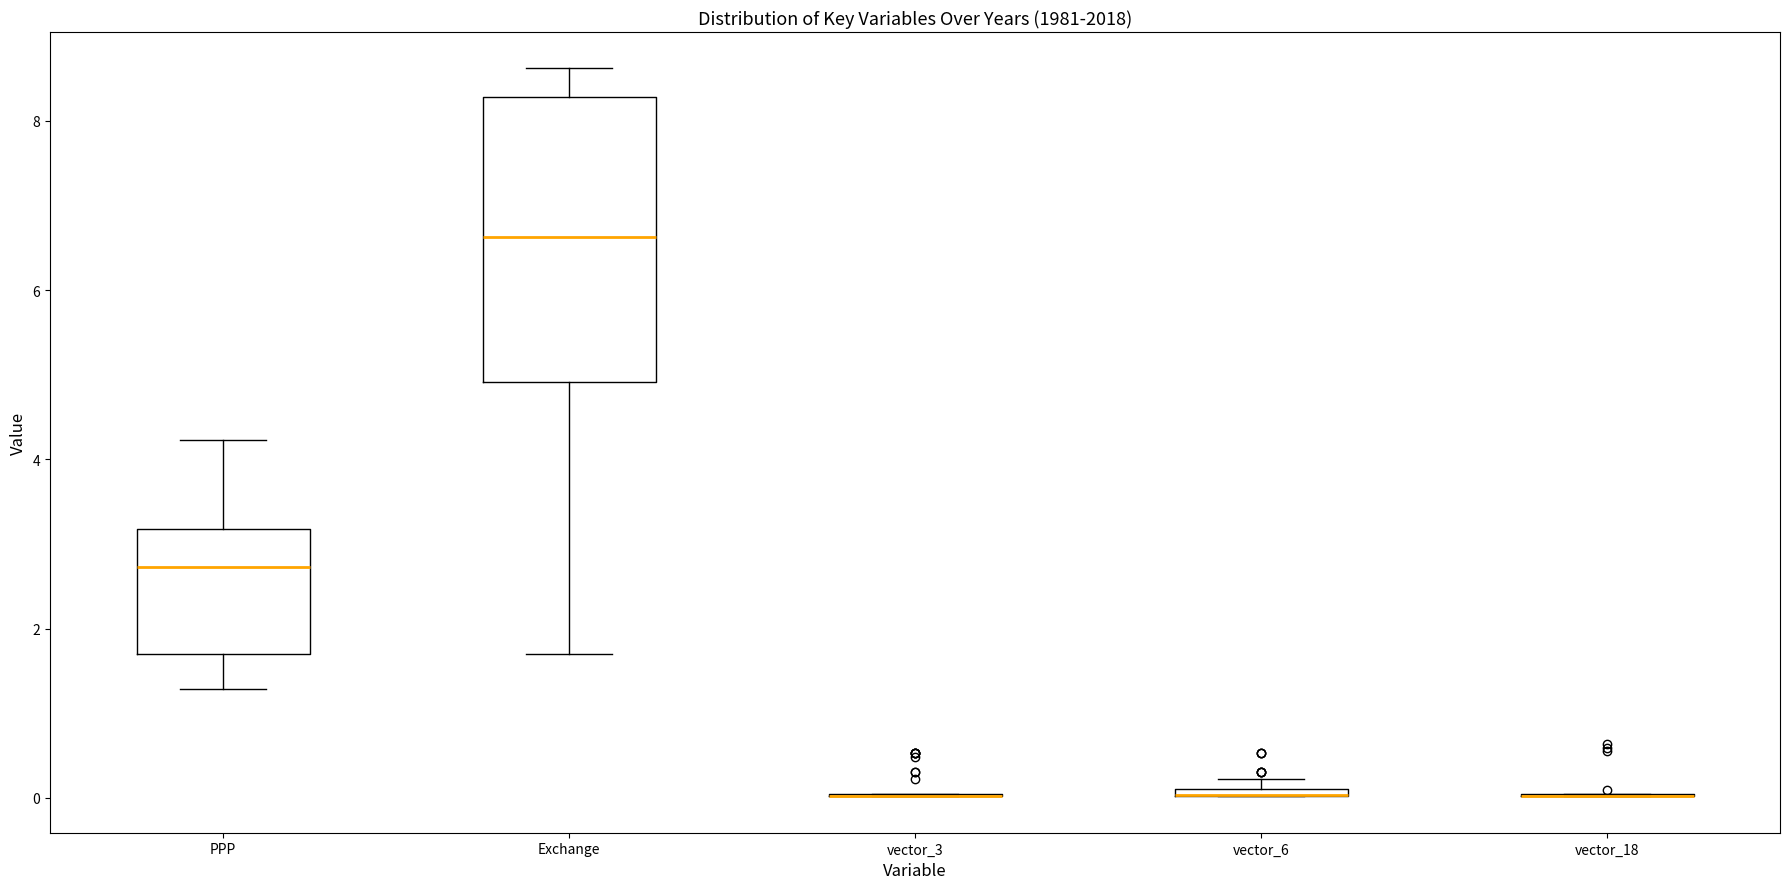

Comparing the boxes themselves (not the whiskers), which one is the tallest?

Exchange